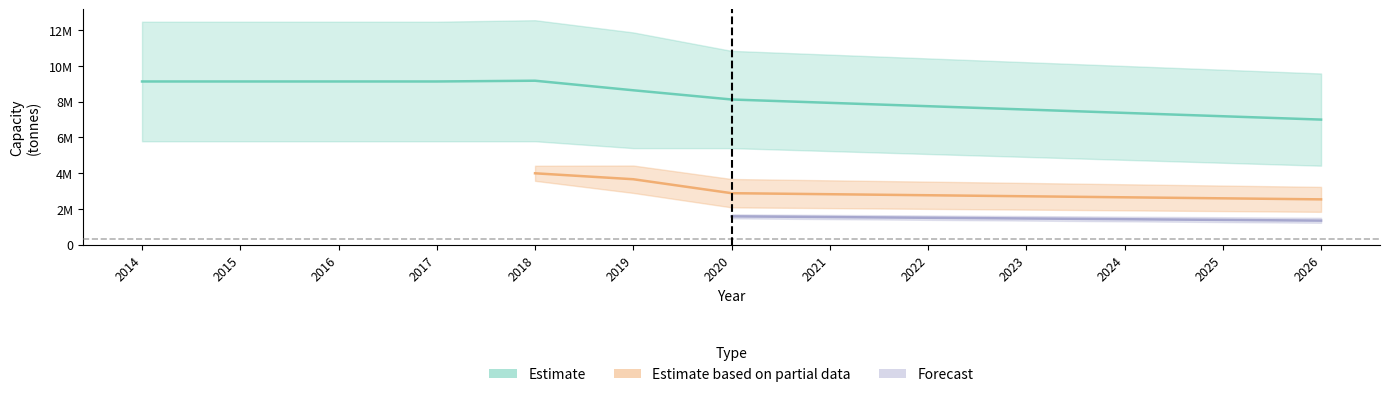

At how many categories does at least one series exceed 2253036?

13